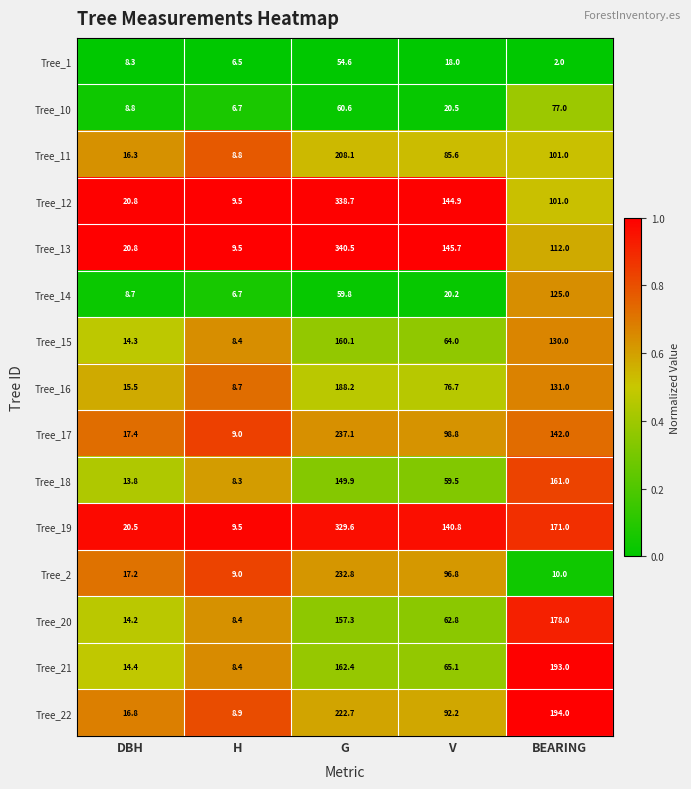

What is the sum of the Tree_2 values at BEARING and V?

106.8